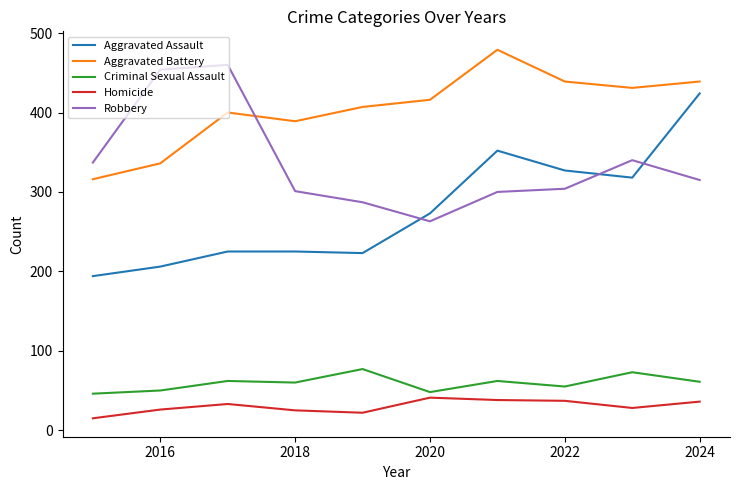

In Aggravated Battery, how many points are lower than both neighbors (excluding endpoints)?

2